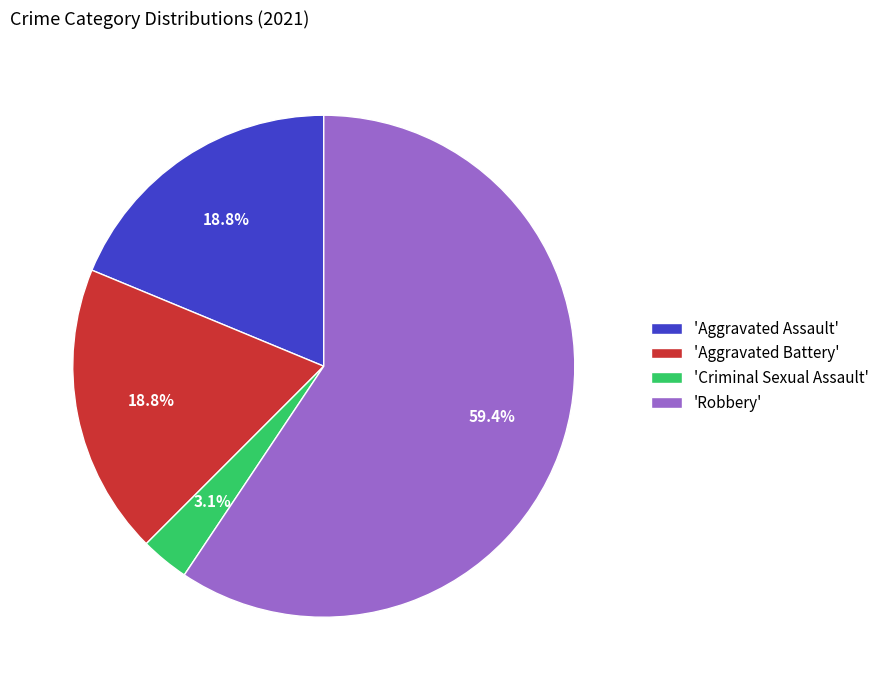

To the nearest percent, what is the average slice percentage?

25%